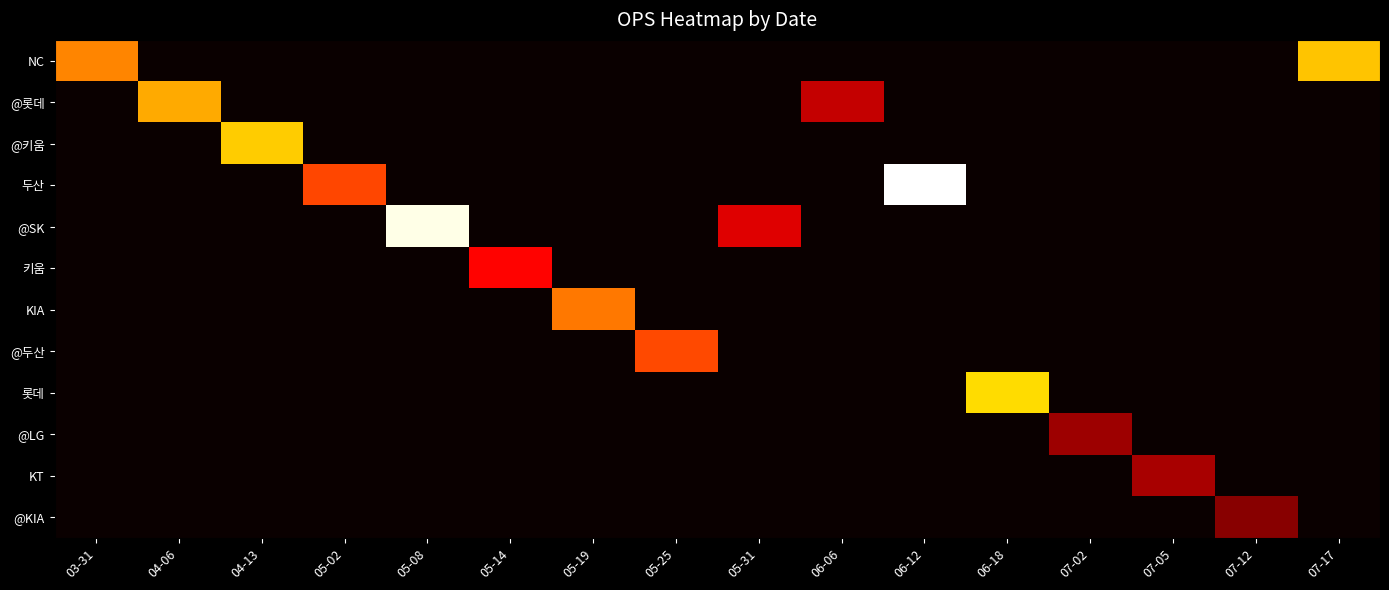

What is the difference between the highest and lowest values at 05-31?

0.5